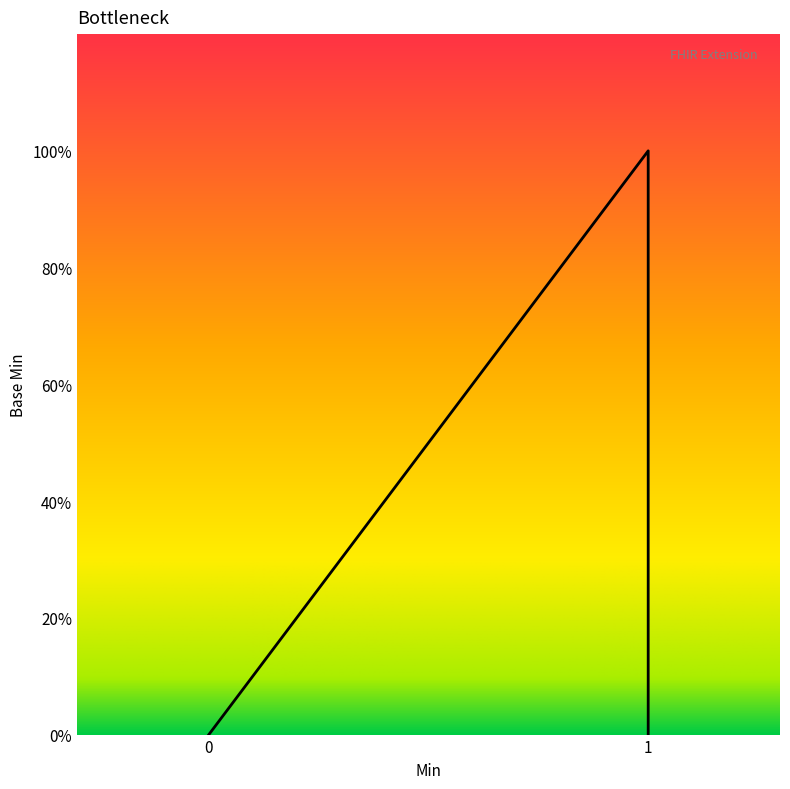

What is the maximum value shown in the chart?

1